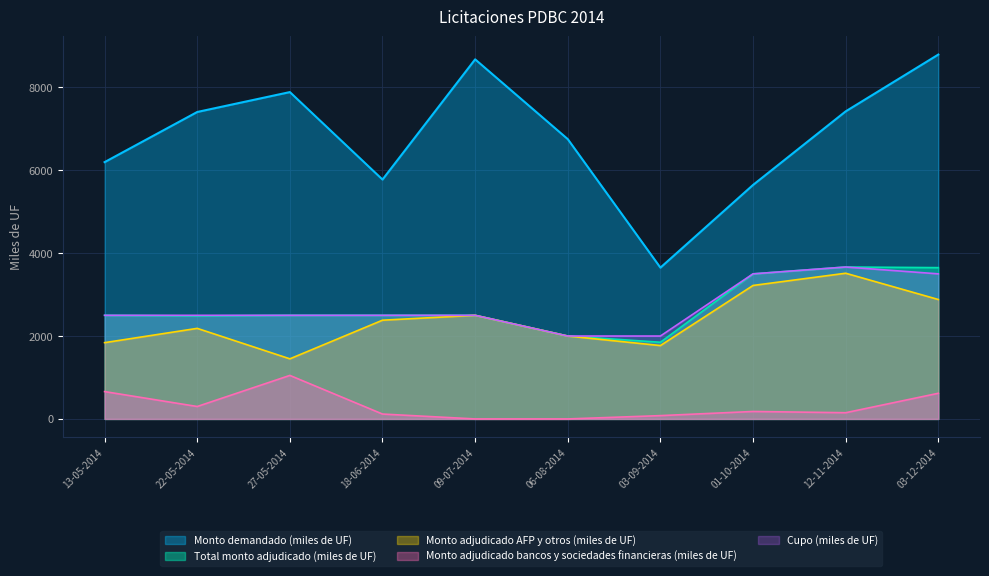

What is the sum of the Total monto adjudicado (miles de UF) values at 09-07-2014 and 12-11-2014?

6165